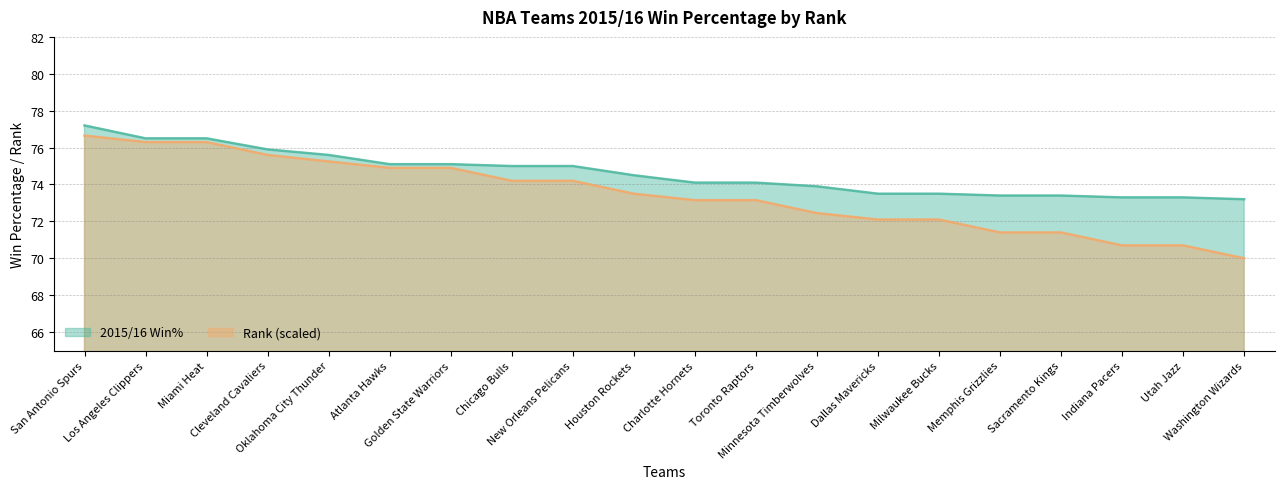

What position from the left is New Orleans Pelicans?

9